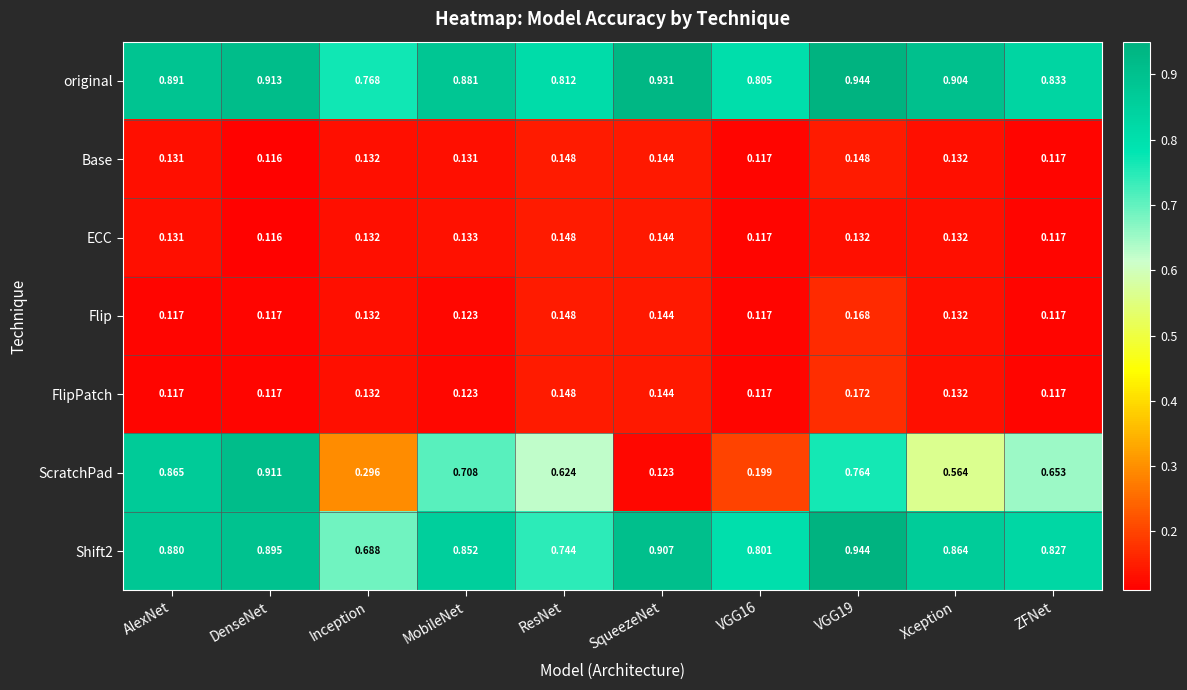

Which label corresponds to the smallest value in the chart?

DenseNet